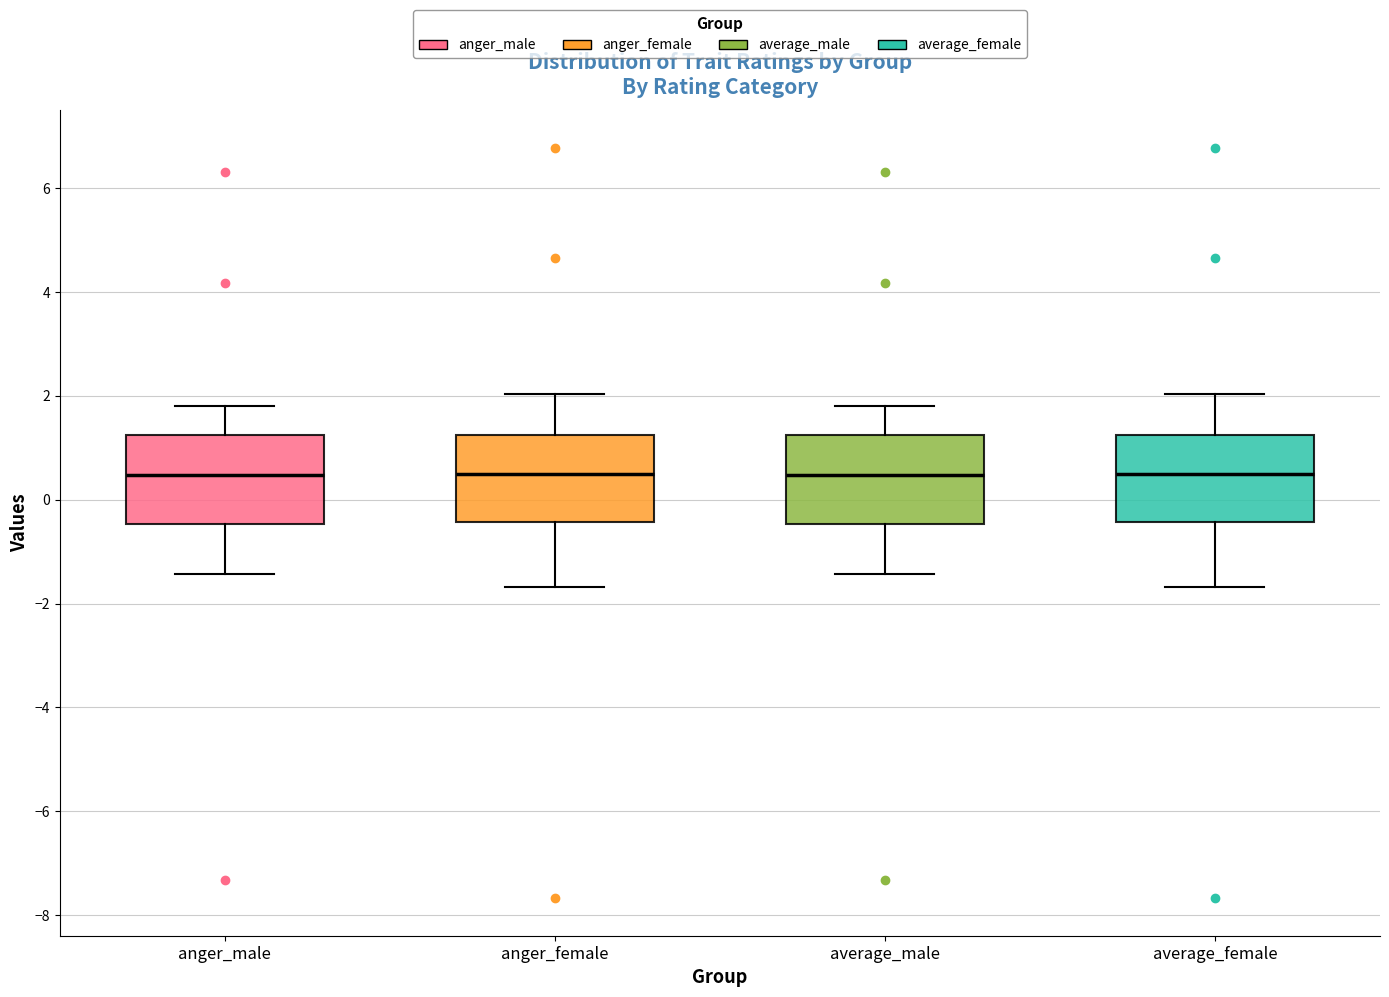

Reading left to right, read every box against the y-axis: the position of its median line, the range the box covers, and the ends of its whiskers. The values are not printed on the chart, so give them approximately, as read against the axis.

anger_male: median 0.4, box -0.4 to 1.2, whiskers -1.4 to 1.8
anger_female: median 0.4, box -0.4 to 1.2, whiskers -1.6 to 2.0
average_male: median 0.4, box -0.4 to 1.2, whiskers -1.4 to 1.8
average_female: median 0.4, box -0.4 to 1.2, whiskers -1.6 to 2.0